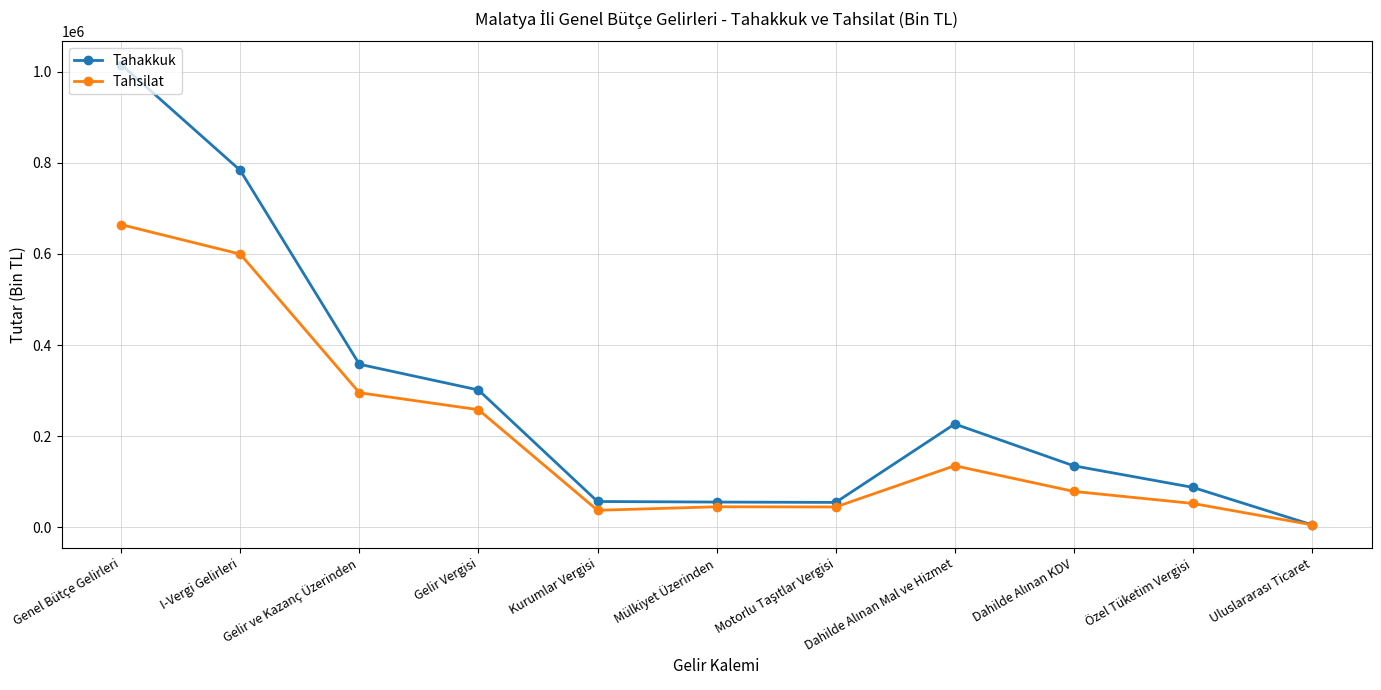

At which label is Tahsilat closest to 334802?

Gelir ve Kazanç Üzerinden